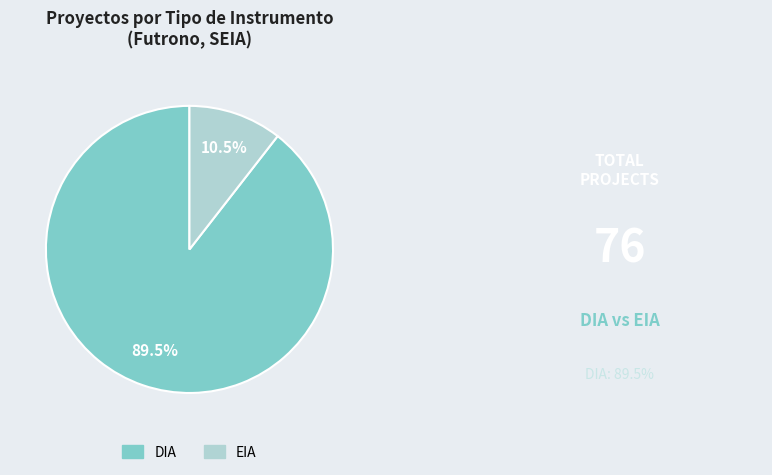

Rank the categories by value from lowest to highest.

EIA, DIA